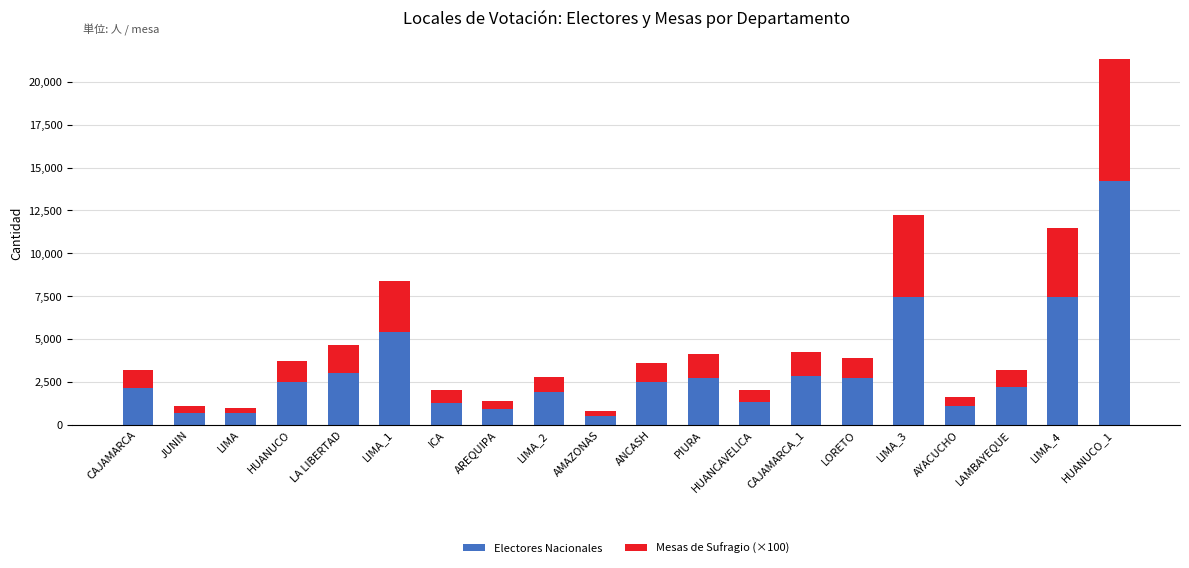

Read the Electores Nacionales value at PIURA.

2717